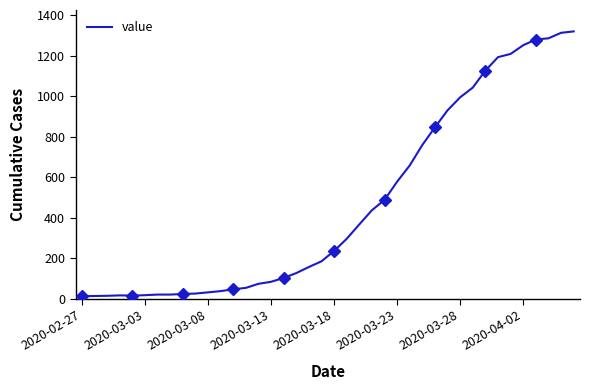

What is the sum of all values?

18689